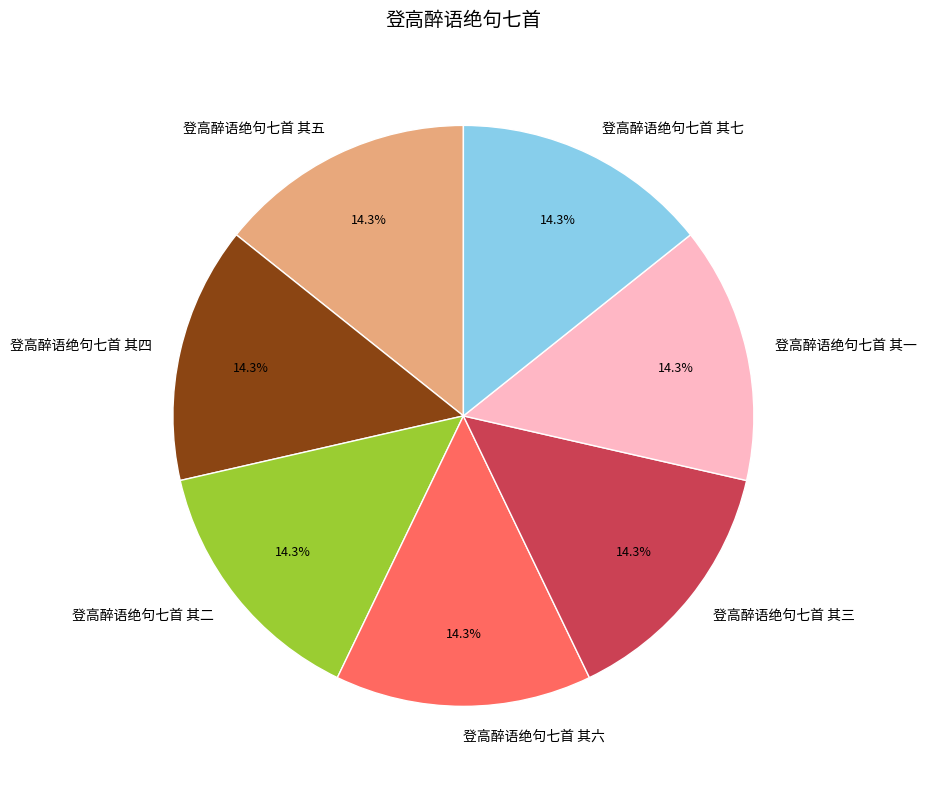

Is there any slice that represents more than half of the pie?

No